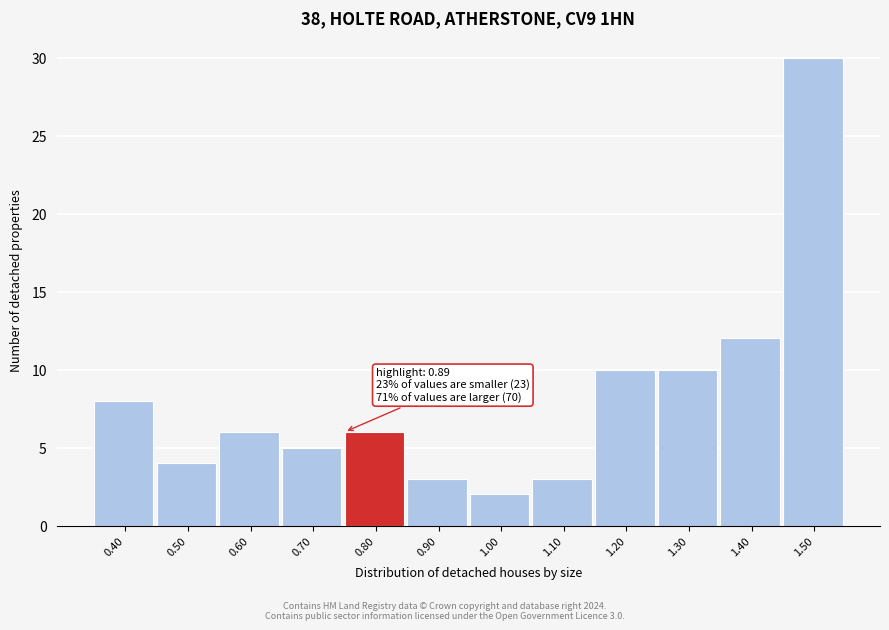

Reading left to right, what are all the values shown in this chart?

0.40=8	0.50=4	0.60=6	0.70=5	0.80=6	0.90=3	1.00=2	1.10=3	1.20=10	1.30=10	1.40=12	1.50=30